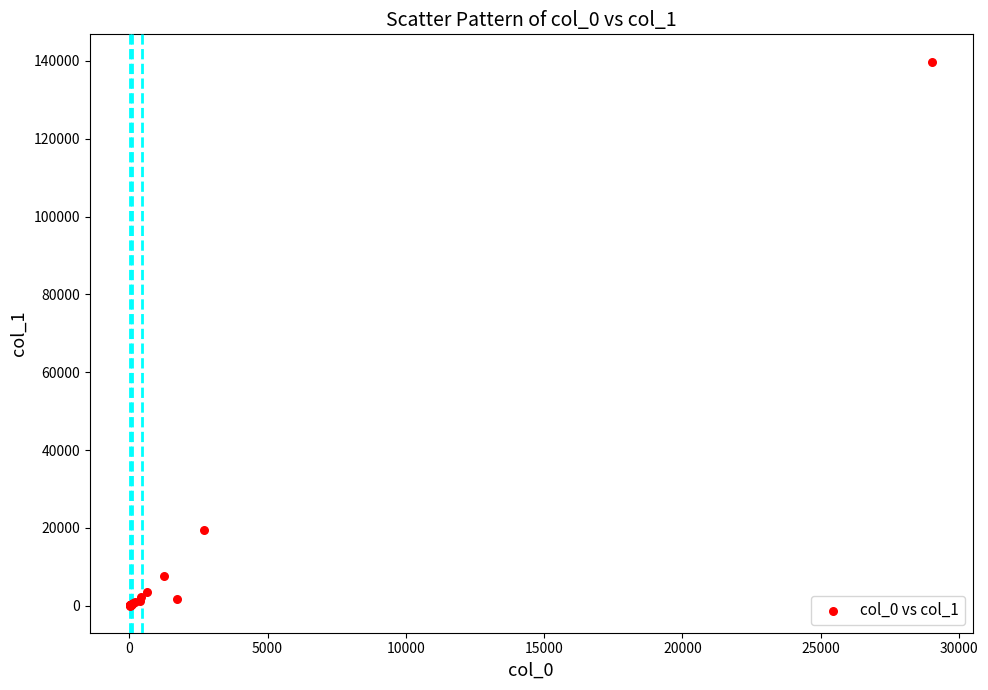

What Y value in the scatter plot is closest to 69966?

19460